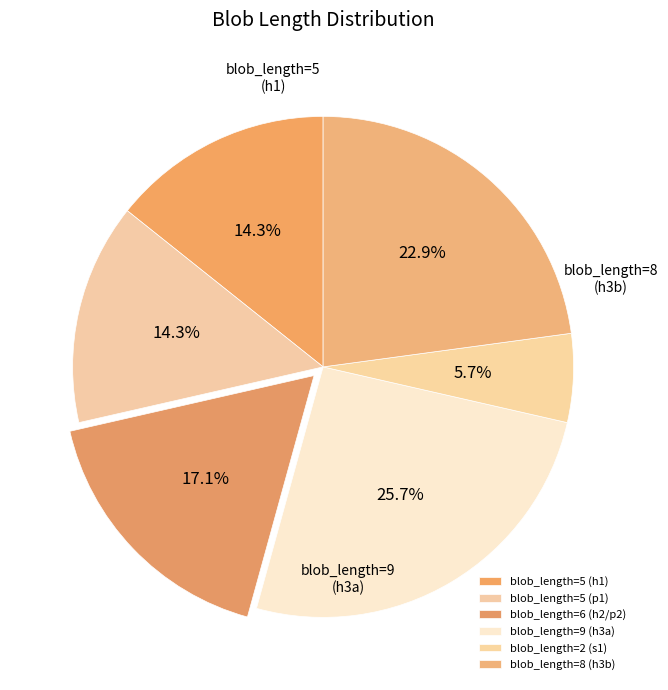

Combined, what portion of the pie is blob_length=5 (h1) and blob_length=6 (h2/p2)?

31.4%